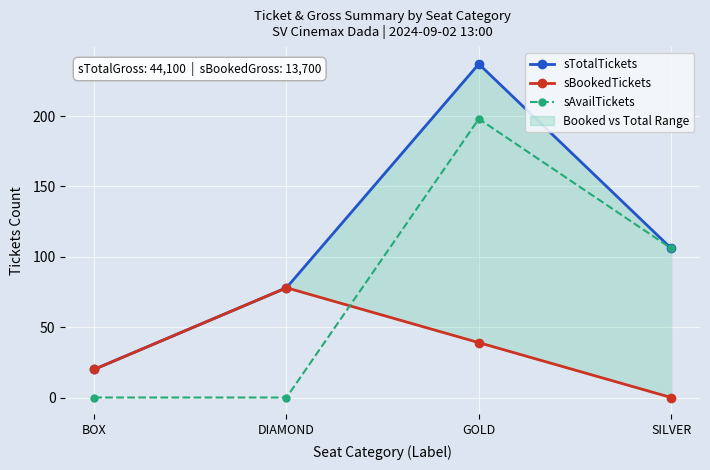

Which series changed the most between BOX and DIAMOND?

sTotalTickets